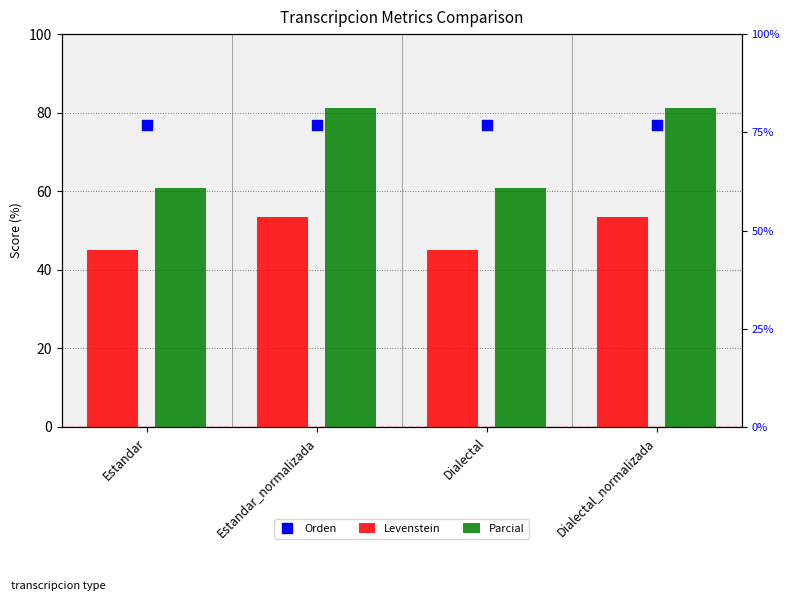

What are all the series names shown in the legend?

Levenstein, Parcial, Orden